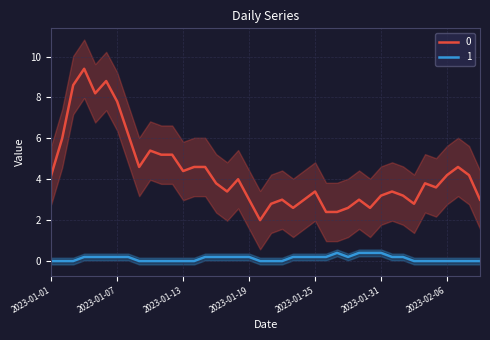

True or false: 0 and 1 intersect in this chart.

False